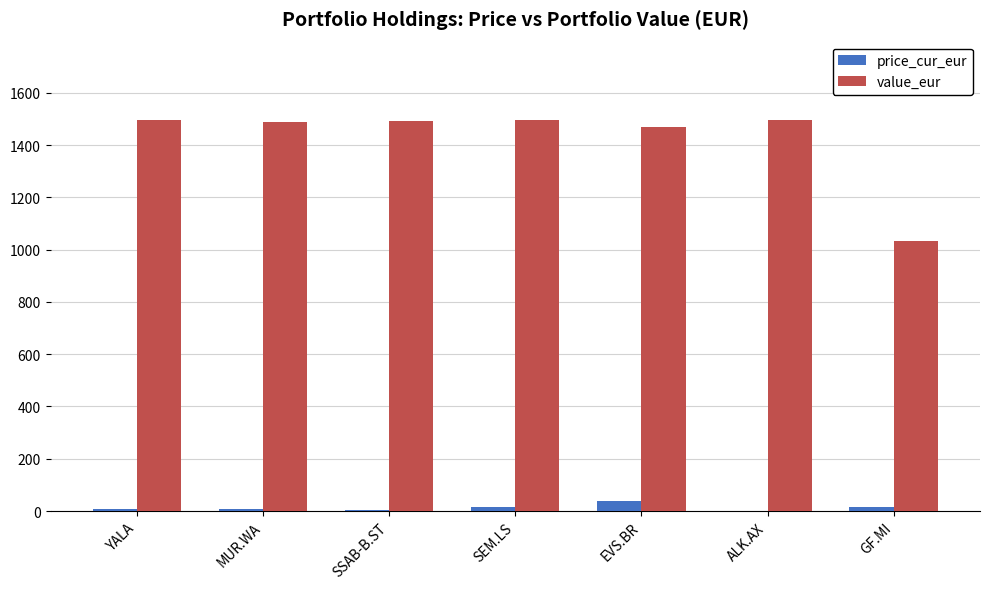

Is the value of price_cur_eur at MUR.WA greater than the value of value_eur at YALA?

No